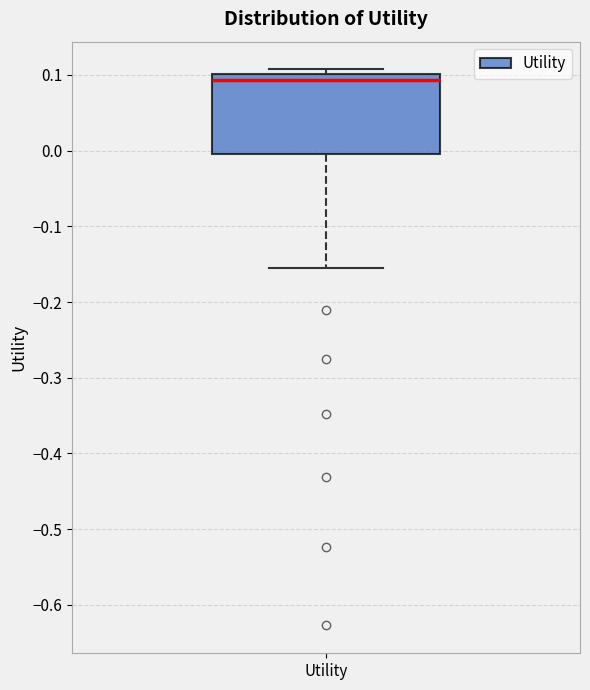

Transcribe this box plot: give where the median line is, the range the box spans, and where the two whiskers end, as read against the y-axis. The values are not printed on the chart, so give them approximately, as read against the axis.

median 0.09, box 0.00 to 0.10, whiskers -0.15 to 0.11